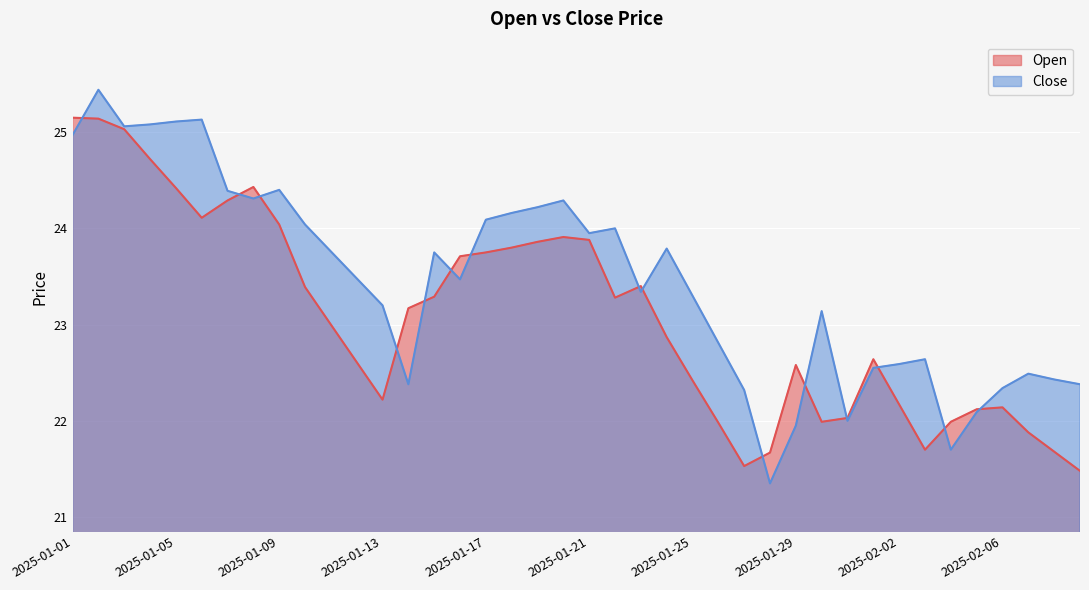

What is the label of the 28th point from the left?

2025-01-28